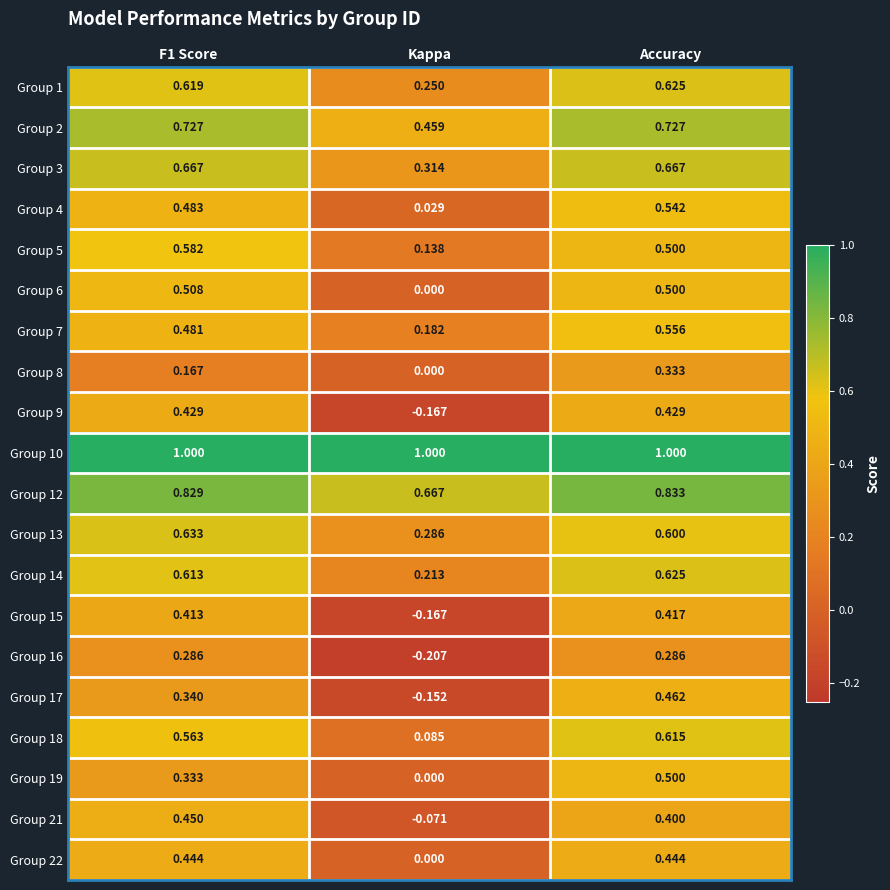

Where is Group 14 nearest to the value 0?

Kappa